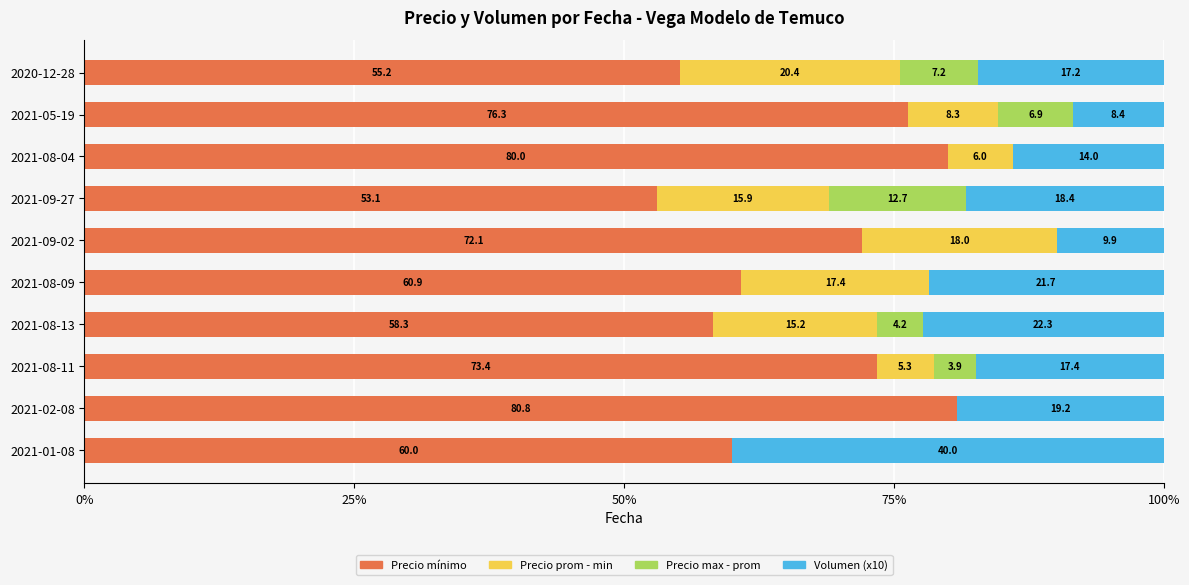

The Precio mínimo series shows 80.0 at 2021-08-04. True or false?

True